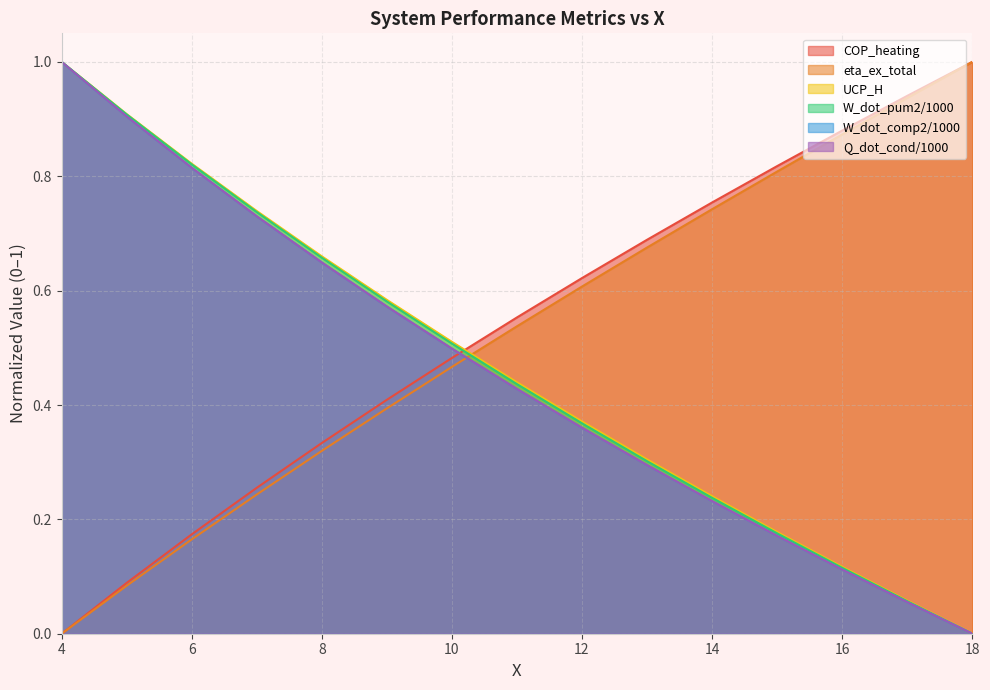

What is the total value across all series at 16?

2.2